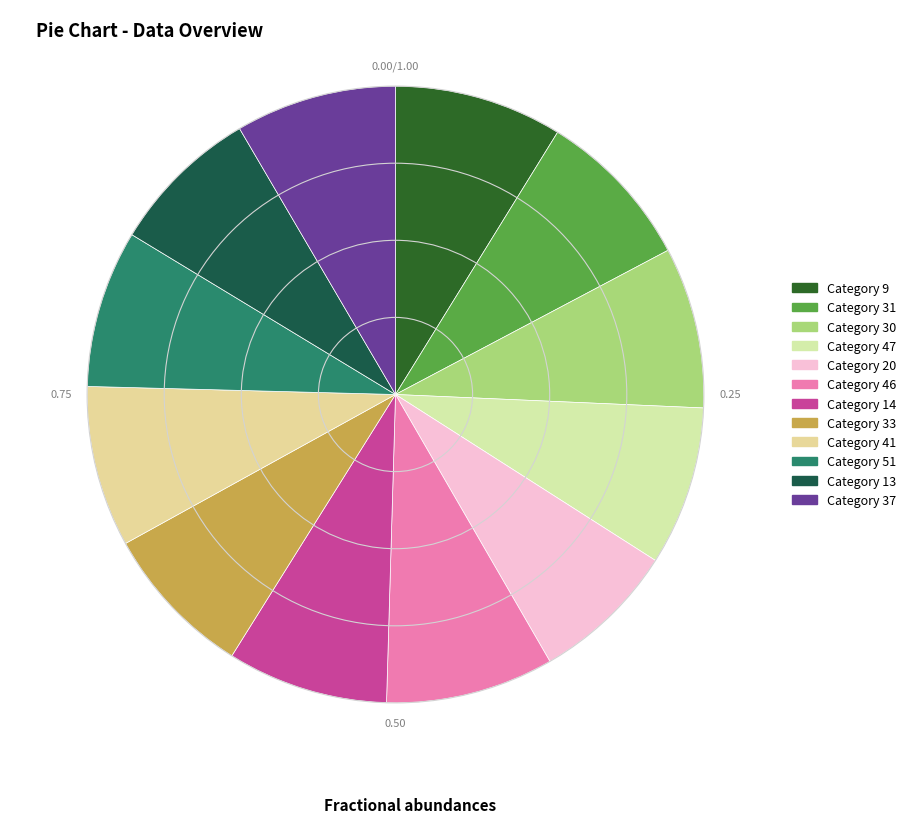

How many slices are in this pie chart?

12